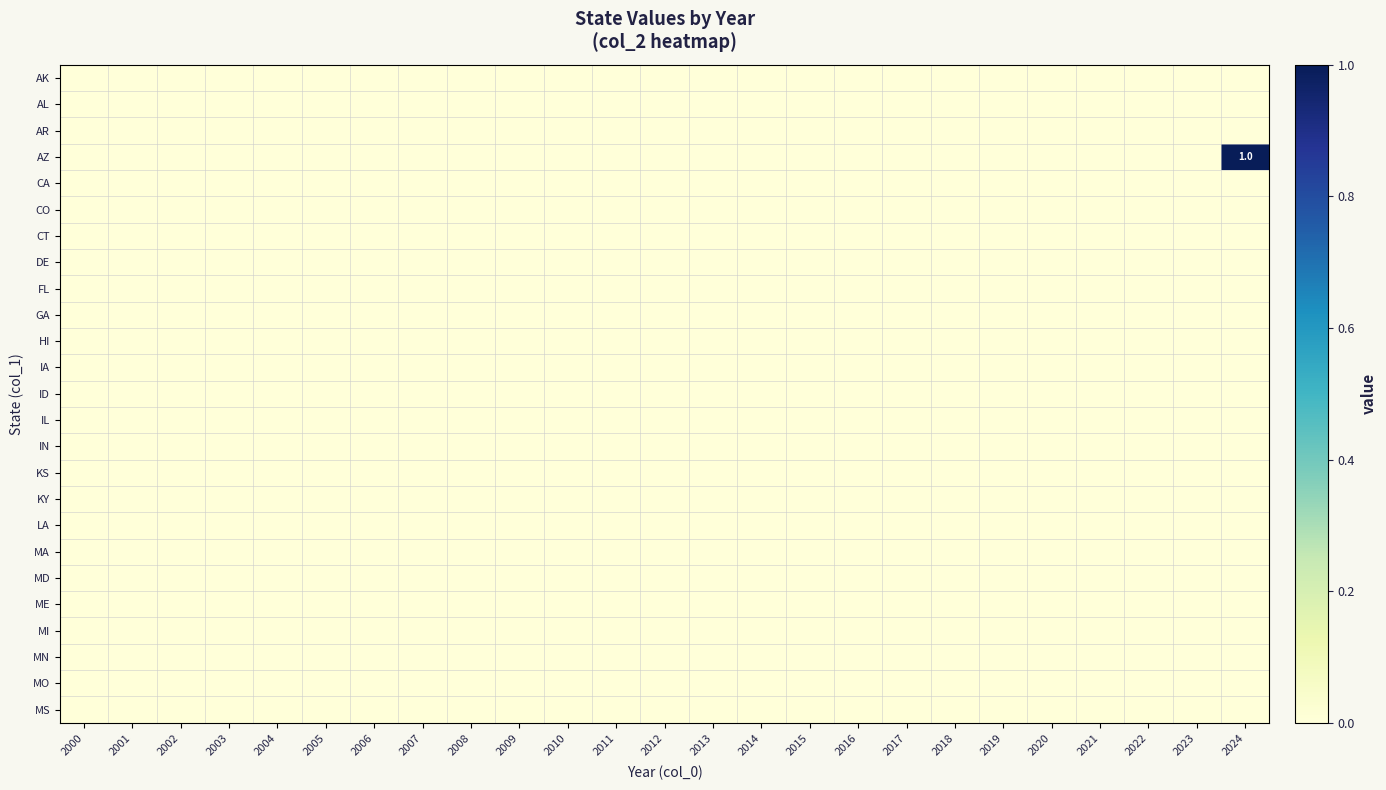

Is it true that MA equals 0 at 2010?

True